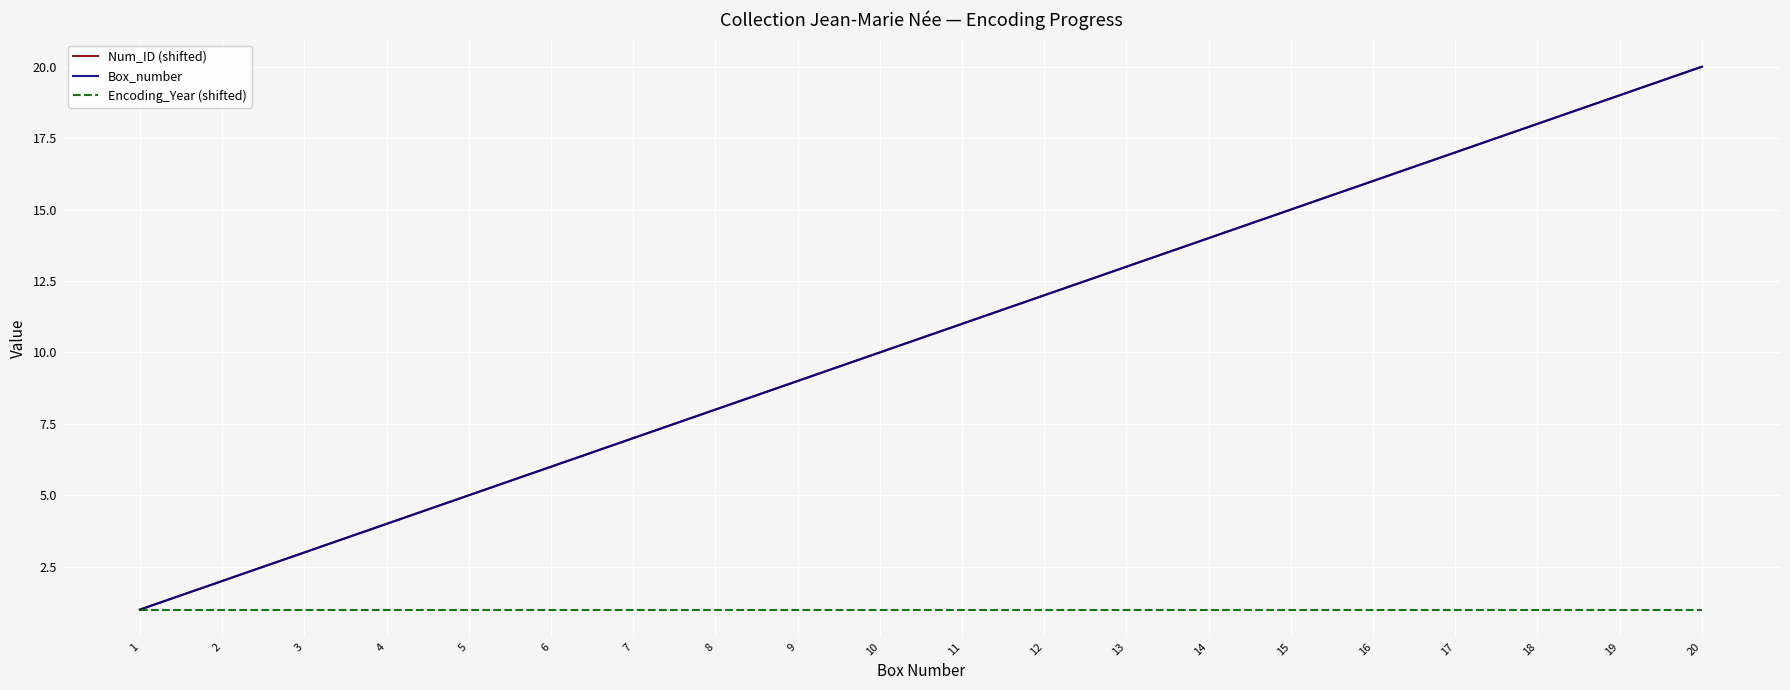

List the series in order of their peak value, highest first.

Num_ID (shifted), Box_number, Encoding_Year (shifted)